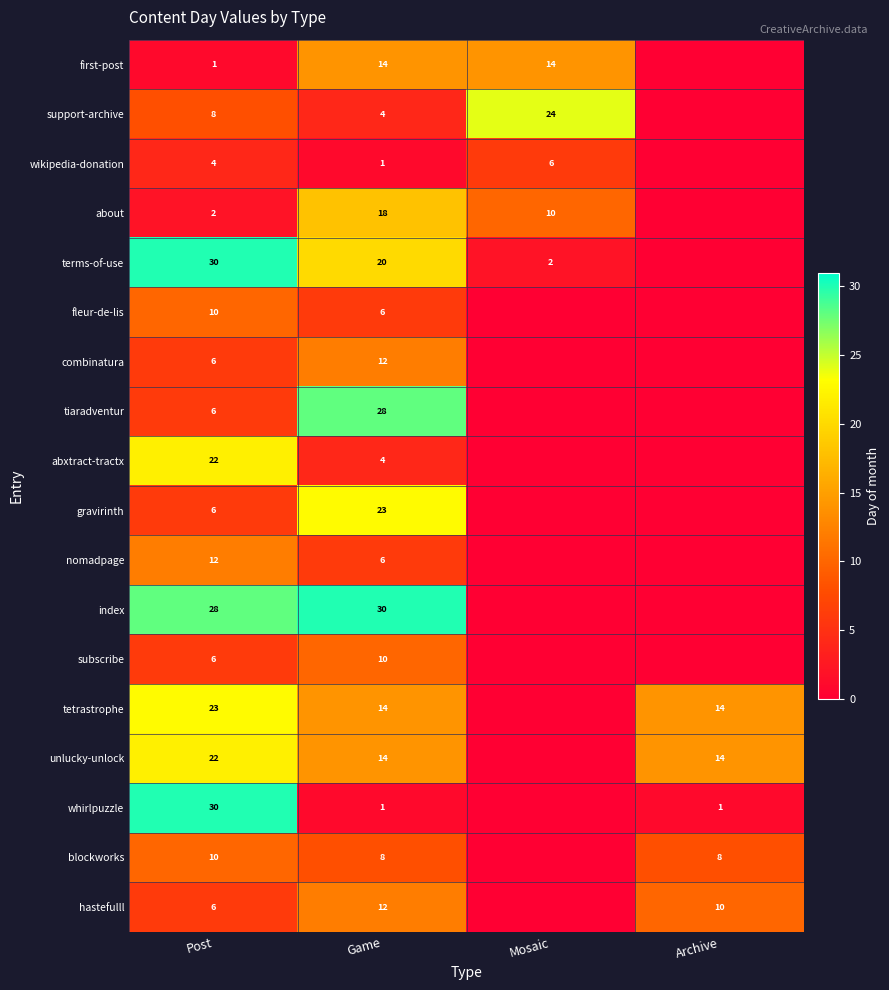

What is the spread (max minus min) of values at Game?

29